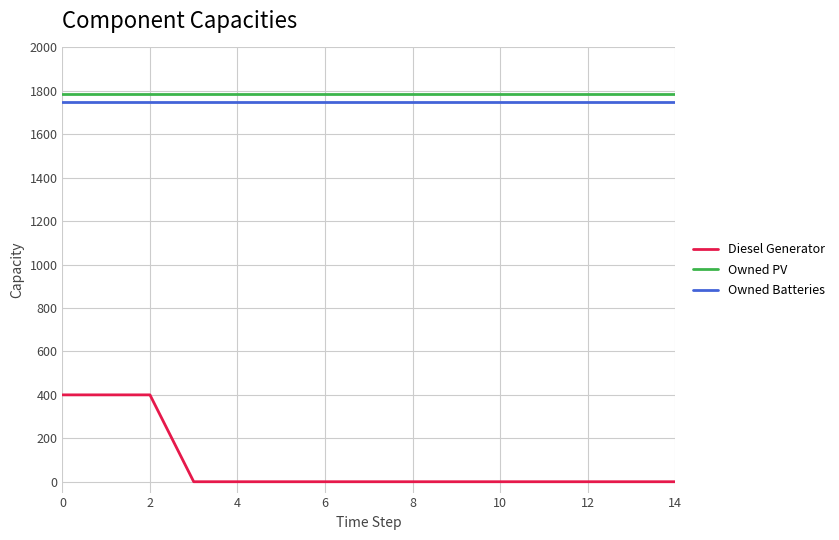

What is the difference between the maximum and minimum values in the Diesel Generator series?

400